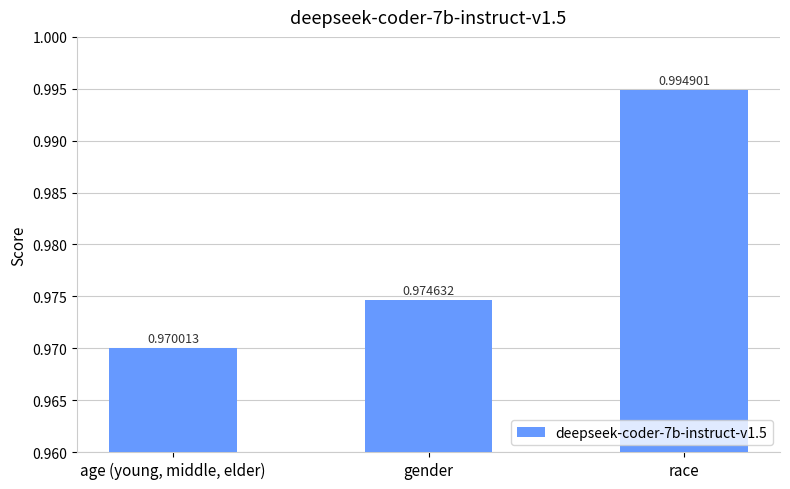

What position from the right is gender?

2